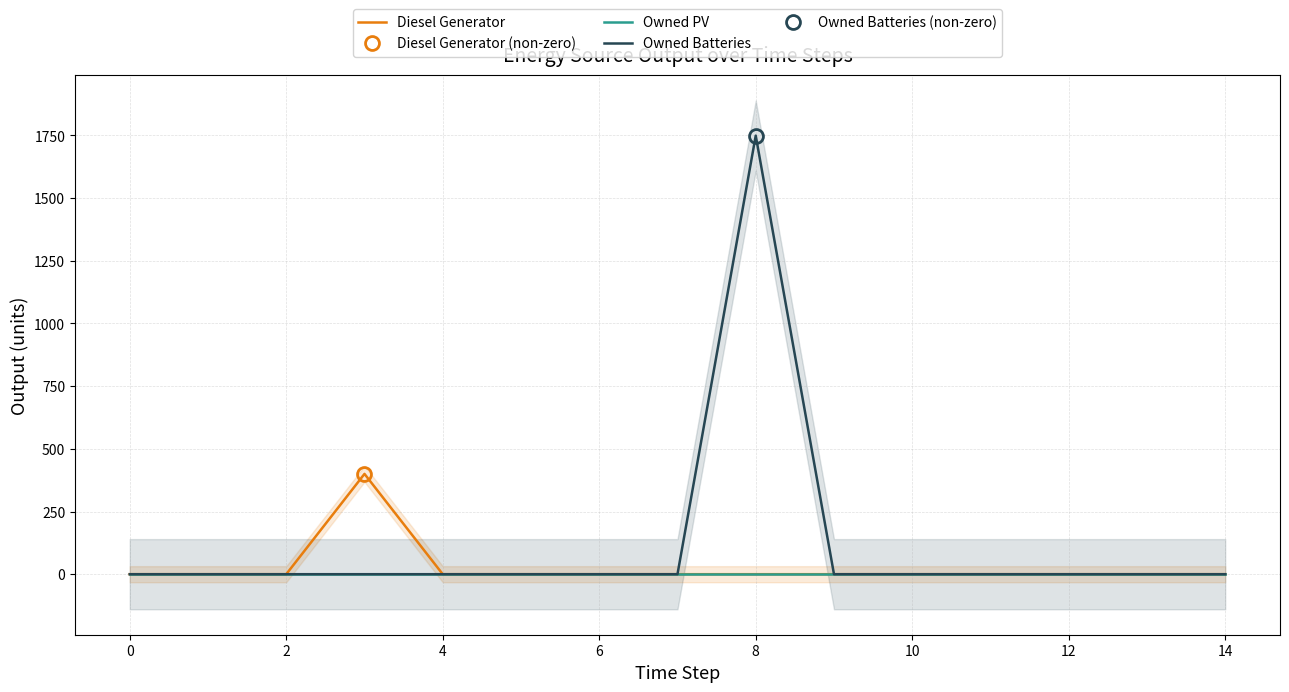

What is the maximum value for Diesel Generator?

400